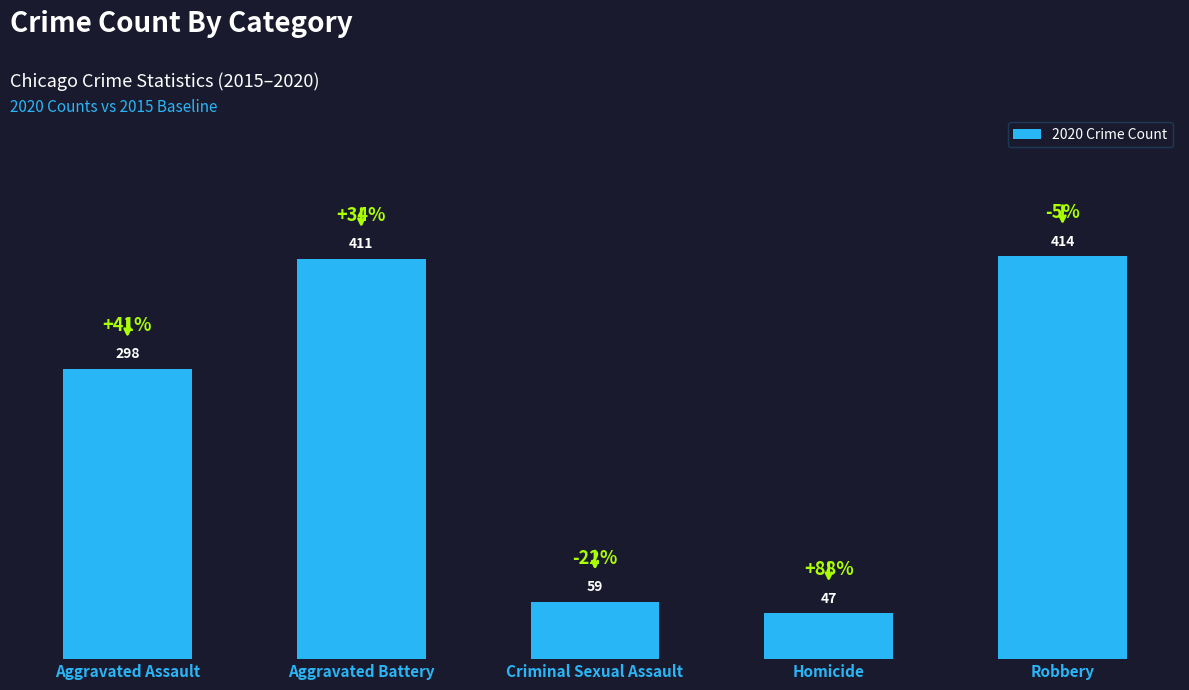

The value at Aggravated Assault is 298. True or false?

True